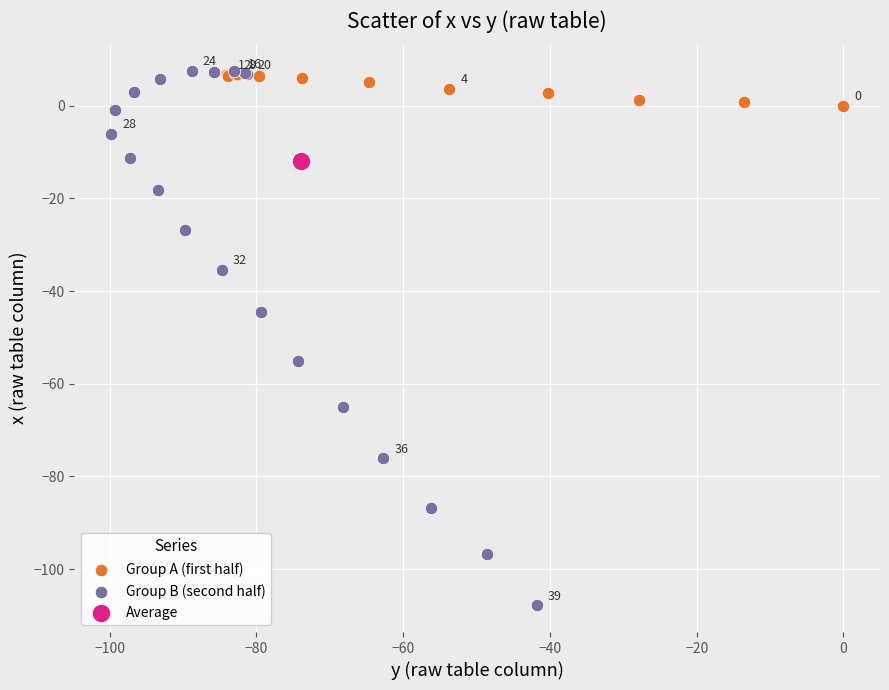

What are all the series names shown in the legend?

Group A (first half), Group B (second half), Average